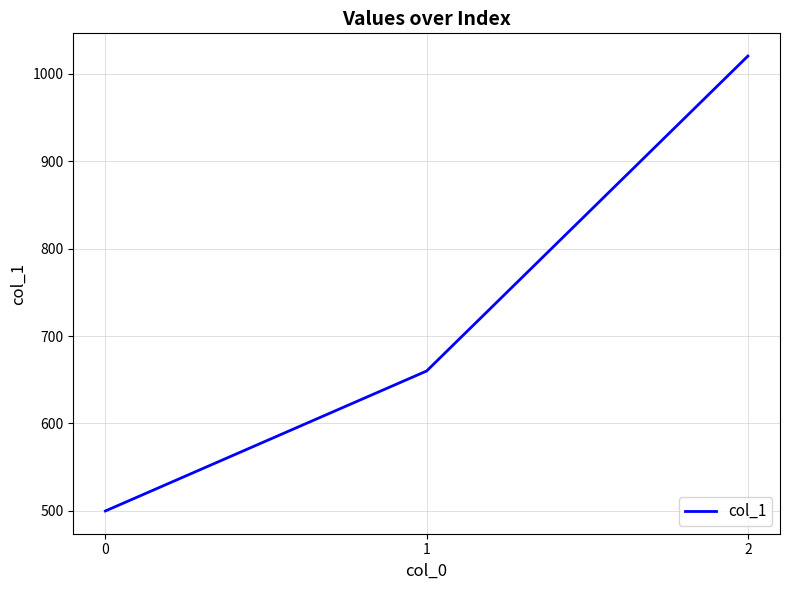

What is the change in value from 0 to 1?

+160